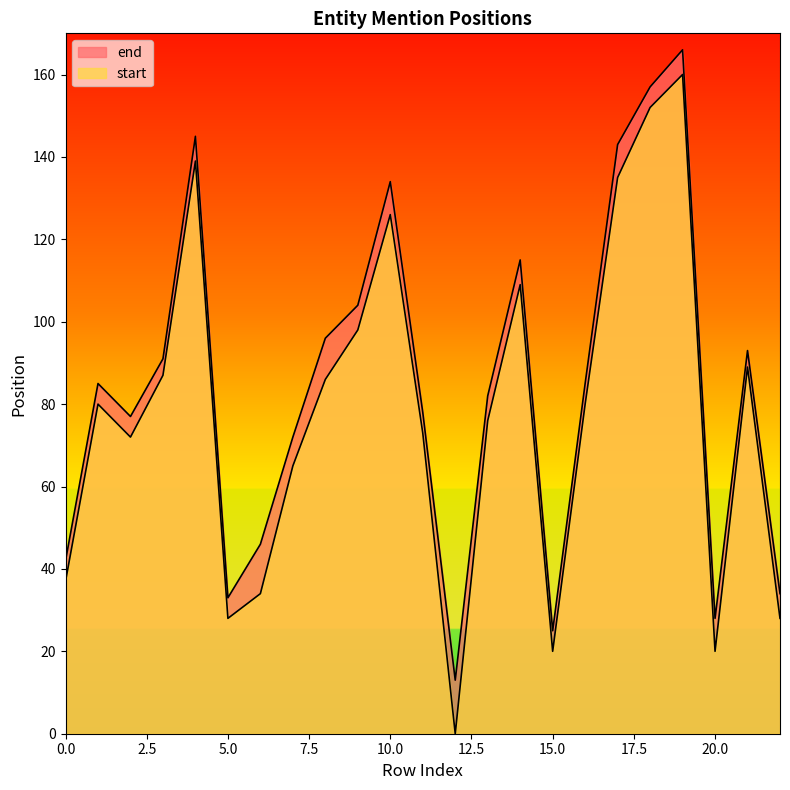

At which label does start reach its minimum?

12